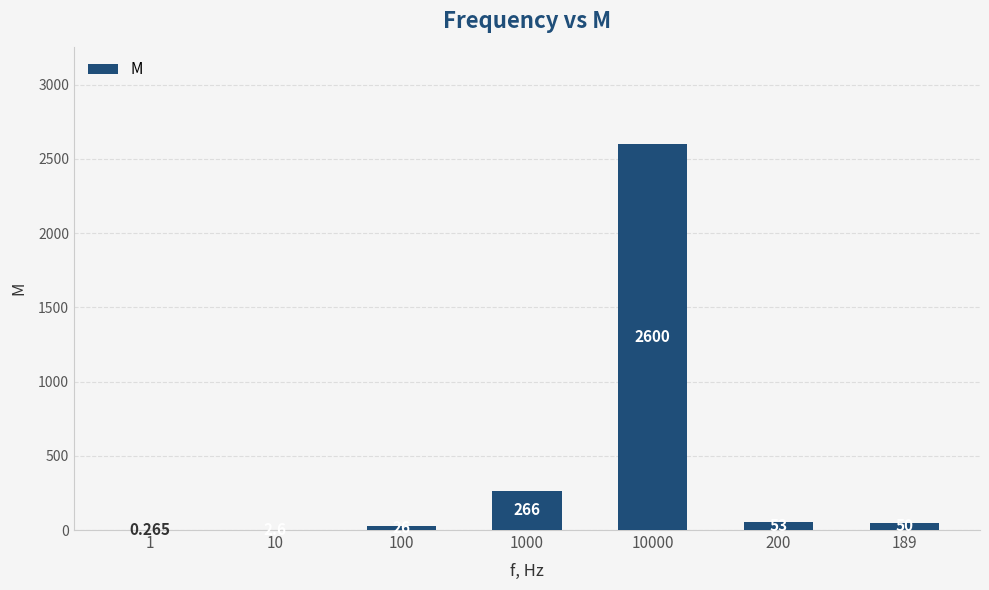

The value at 100 is 26.0. True or false?

True